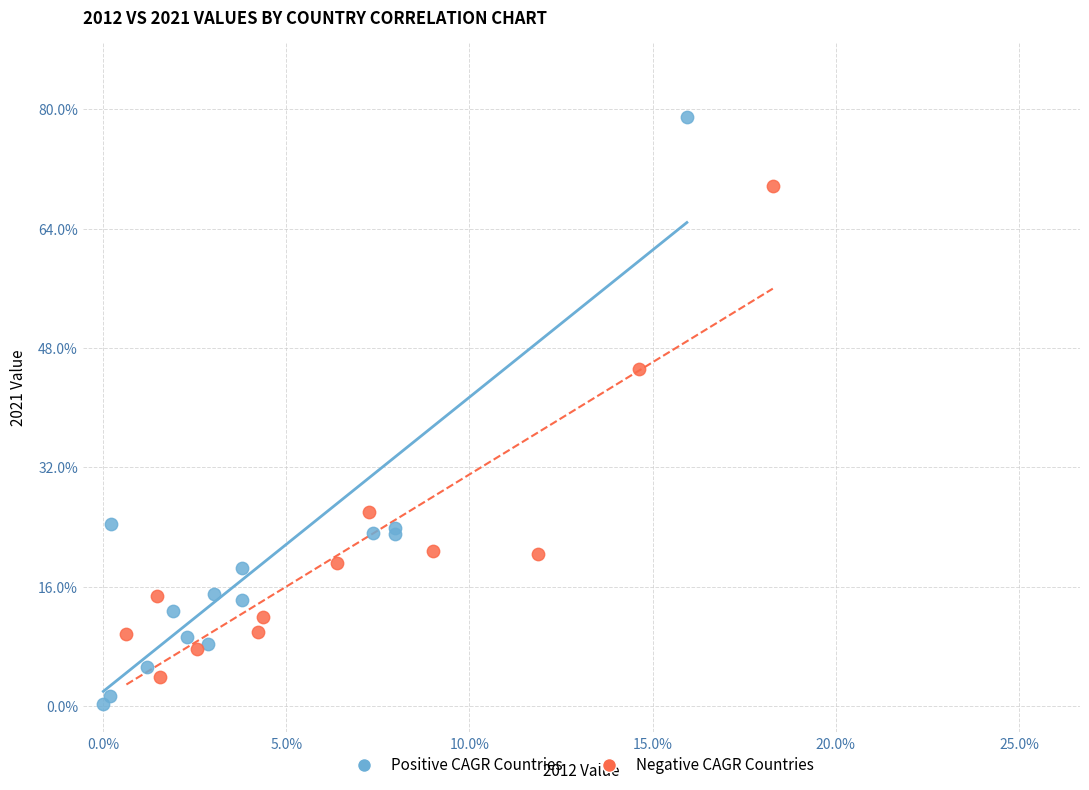

Which series reaches the minimum Y coordinate?

Positive CAGR Countries